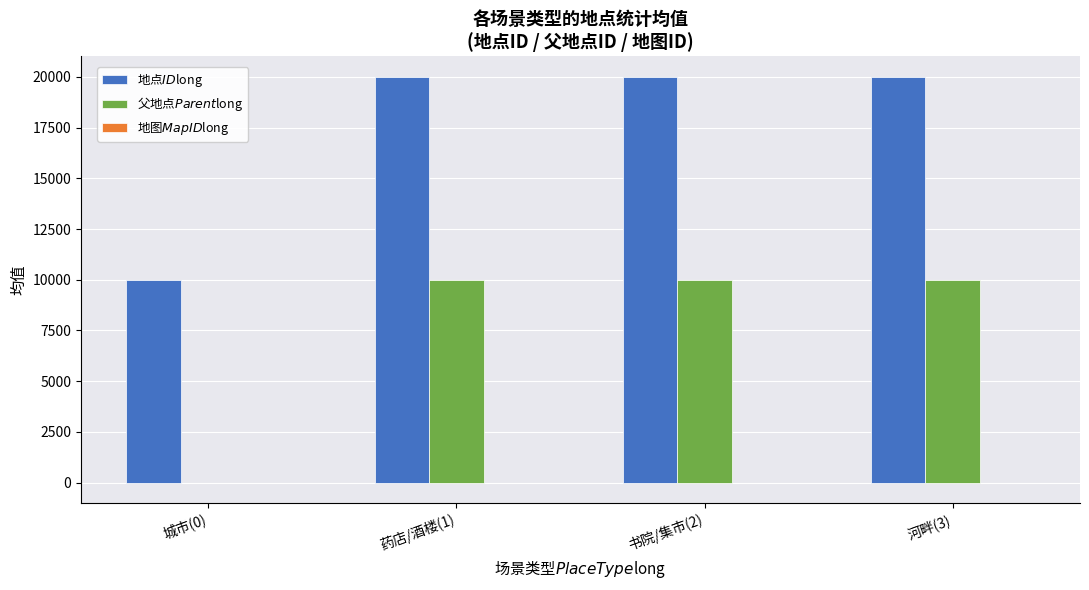

How many groups of bars are there?

4